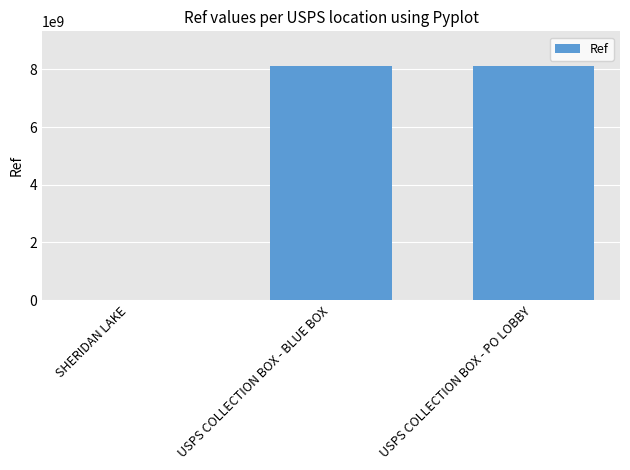

What is the maximum value shown in the chart?

8107100003